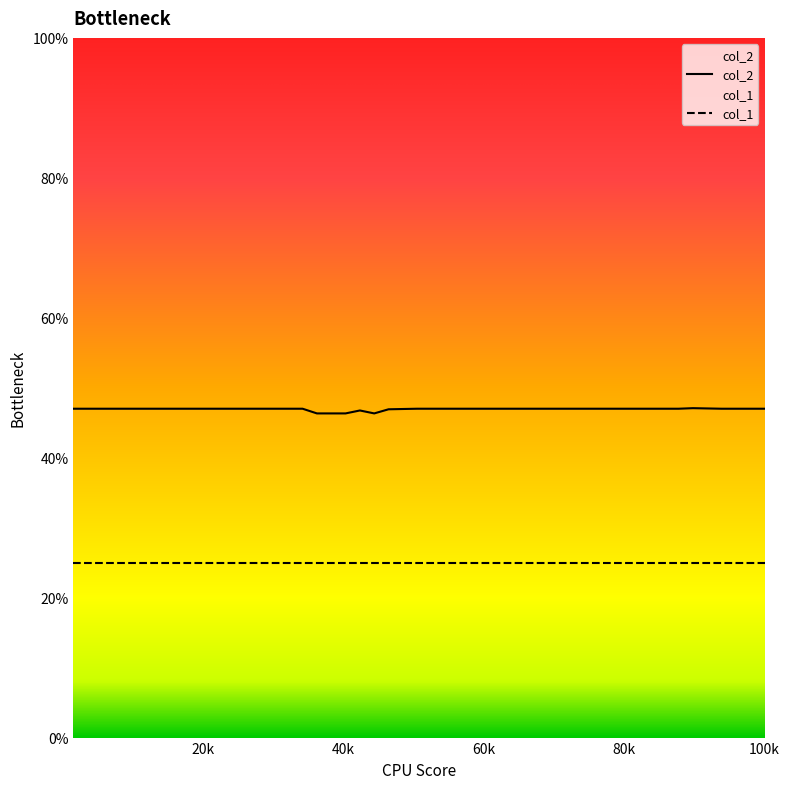

What is the highest value of the col_1 series?

25.0